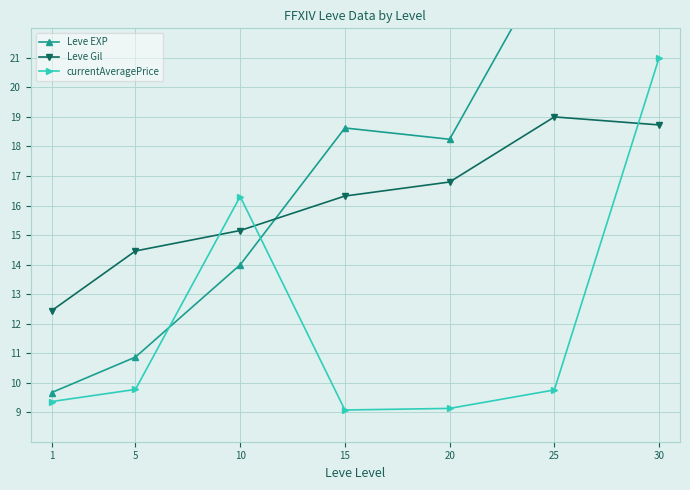

Where is the first local maximum for currentAveragePrice?

10